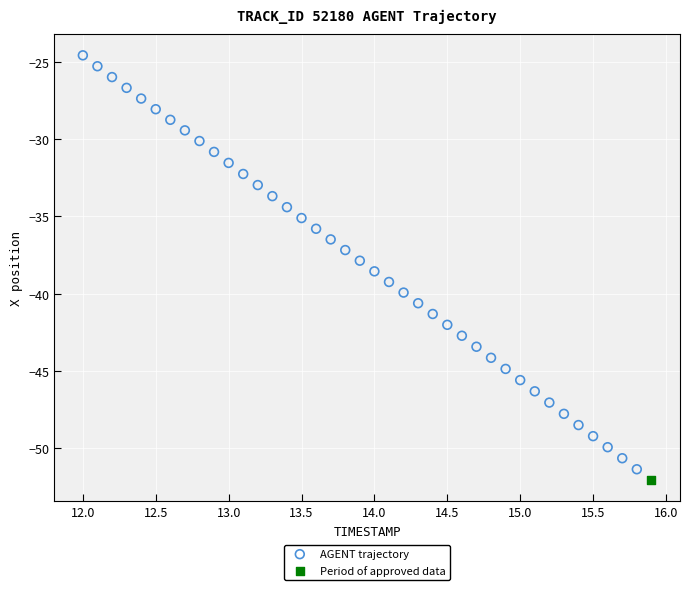

What are all the series names shown in the legend?

AGENT trajectory, Period of approved data